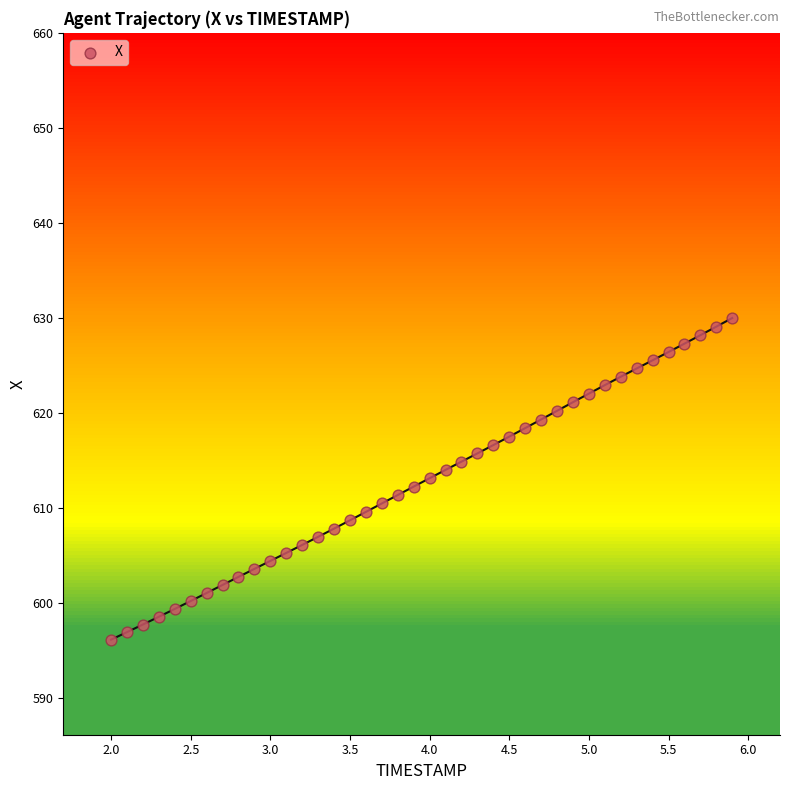

What is the range of X values (max minus min)?

3.9